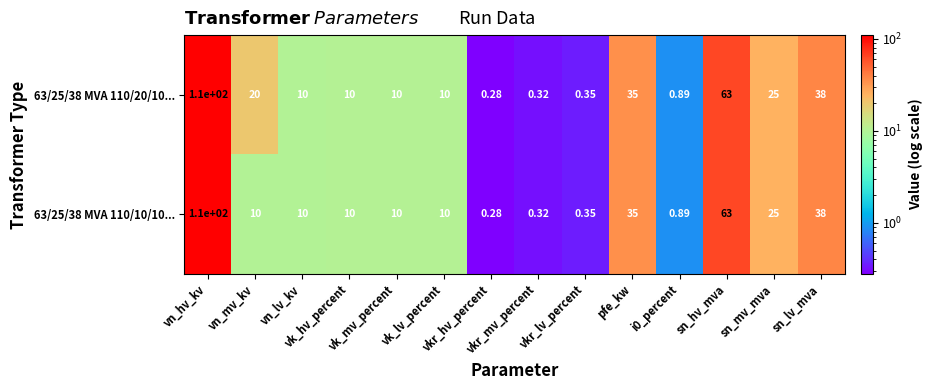

How many data points does each series have?

14